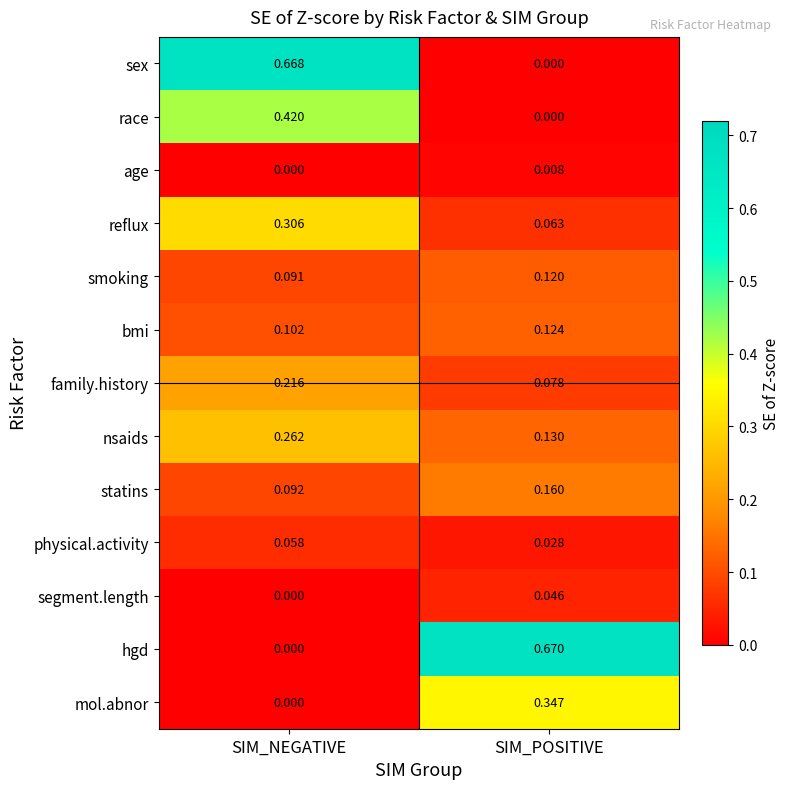

At which category is the sum across all series the highest?

SIM_NEGATIVE